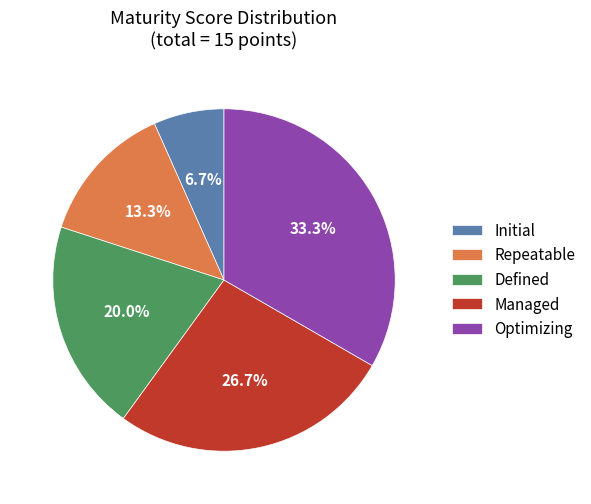

Does any single category account for the majority?

No